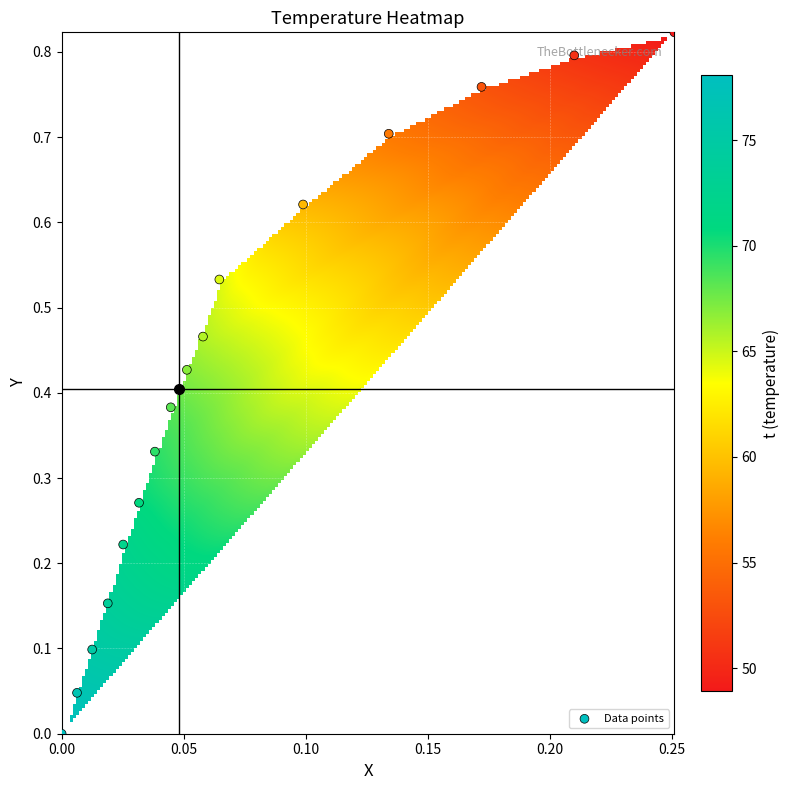

Reading left to right, transcribe all the data shown in this chart.

0.0	0.0	0.1	0.2	0.2	0.3	0.3	0.4	0.4	0.5	0.5	0.6	0.7	0.8	0.8	0.8